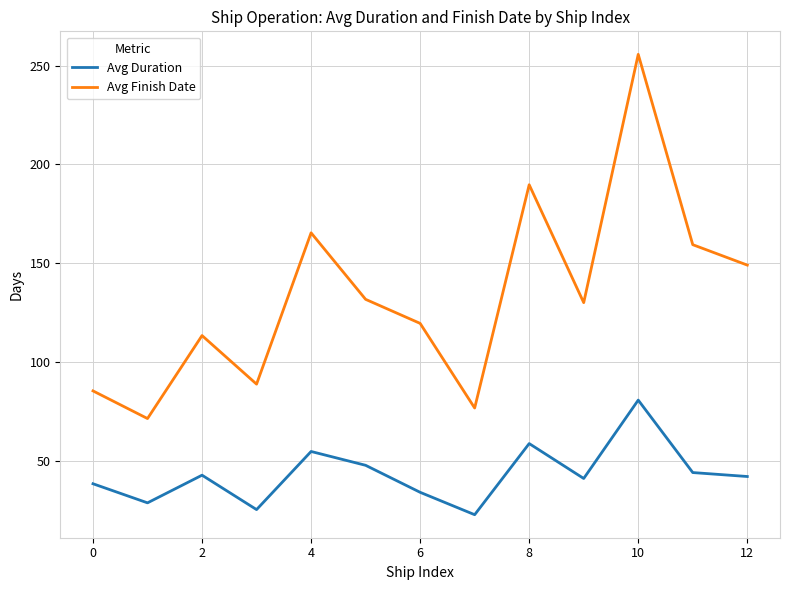

List the series in order of their overall mean, lowest first.

Avg Duration, Avg Finish Date